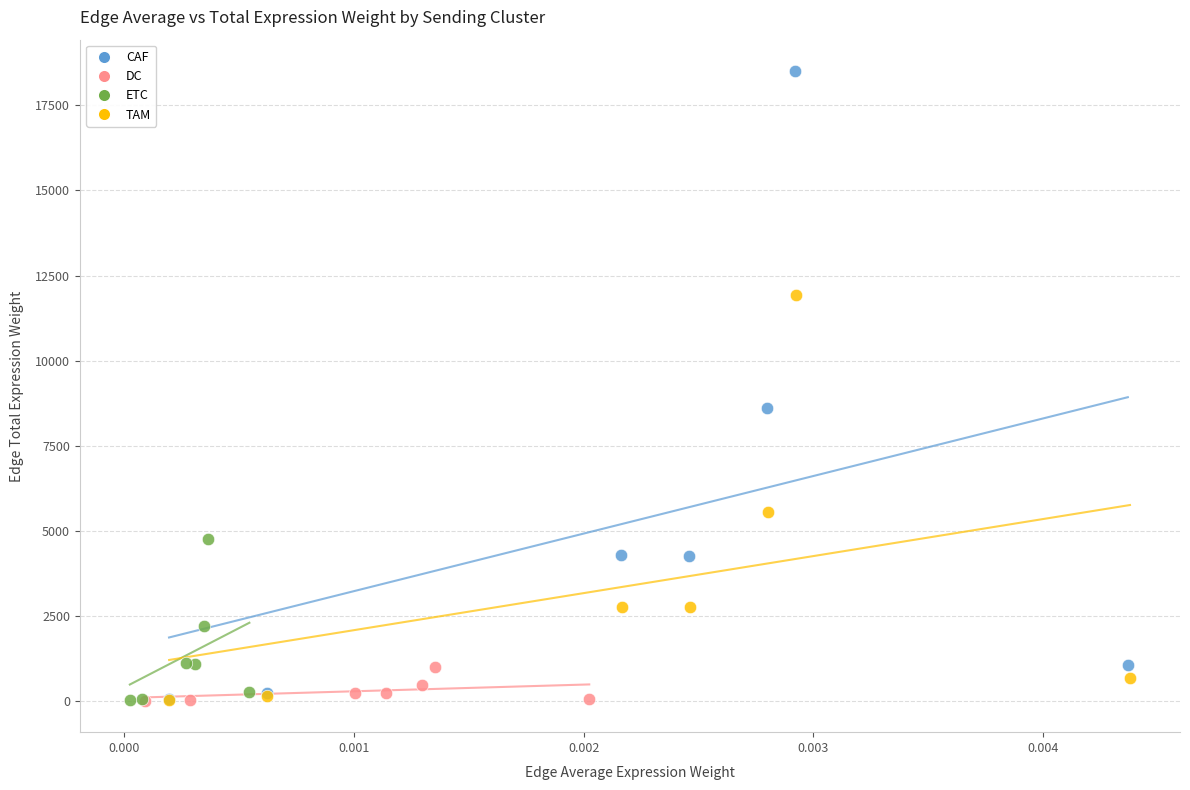

Which series has the largest Y range (max minus min)?

CAF